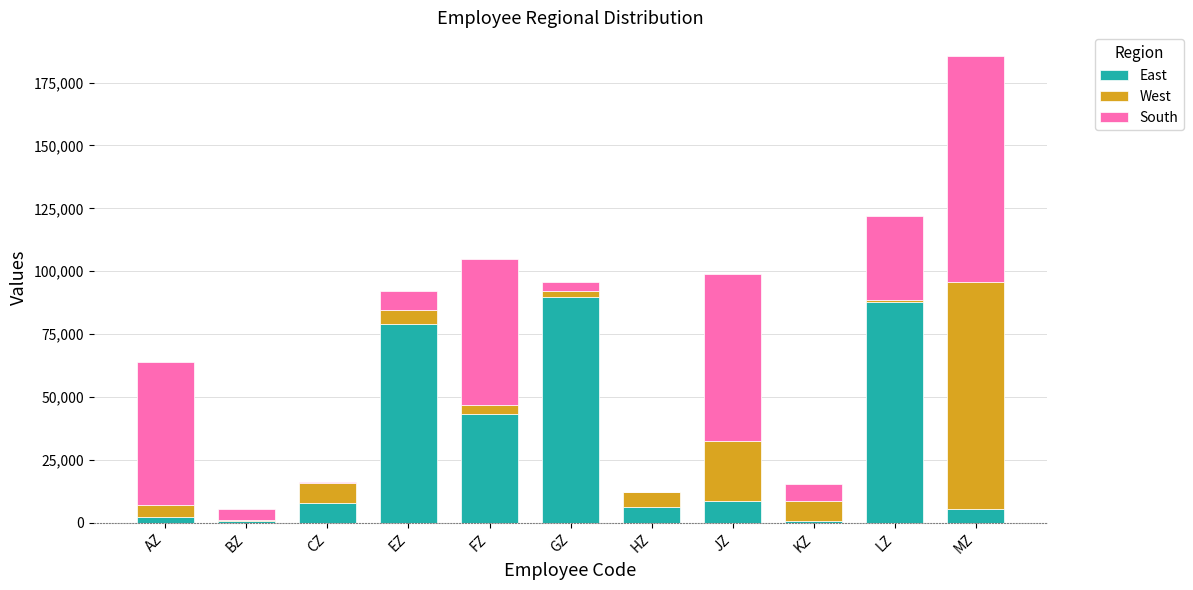

What is the approximate value of East at JZ?

8889